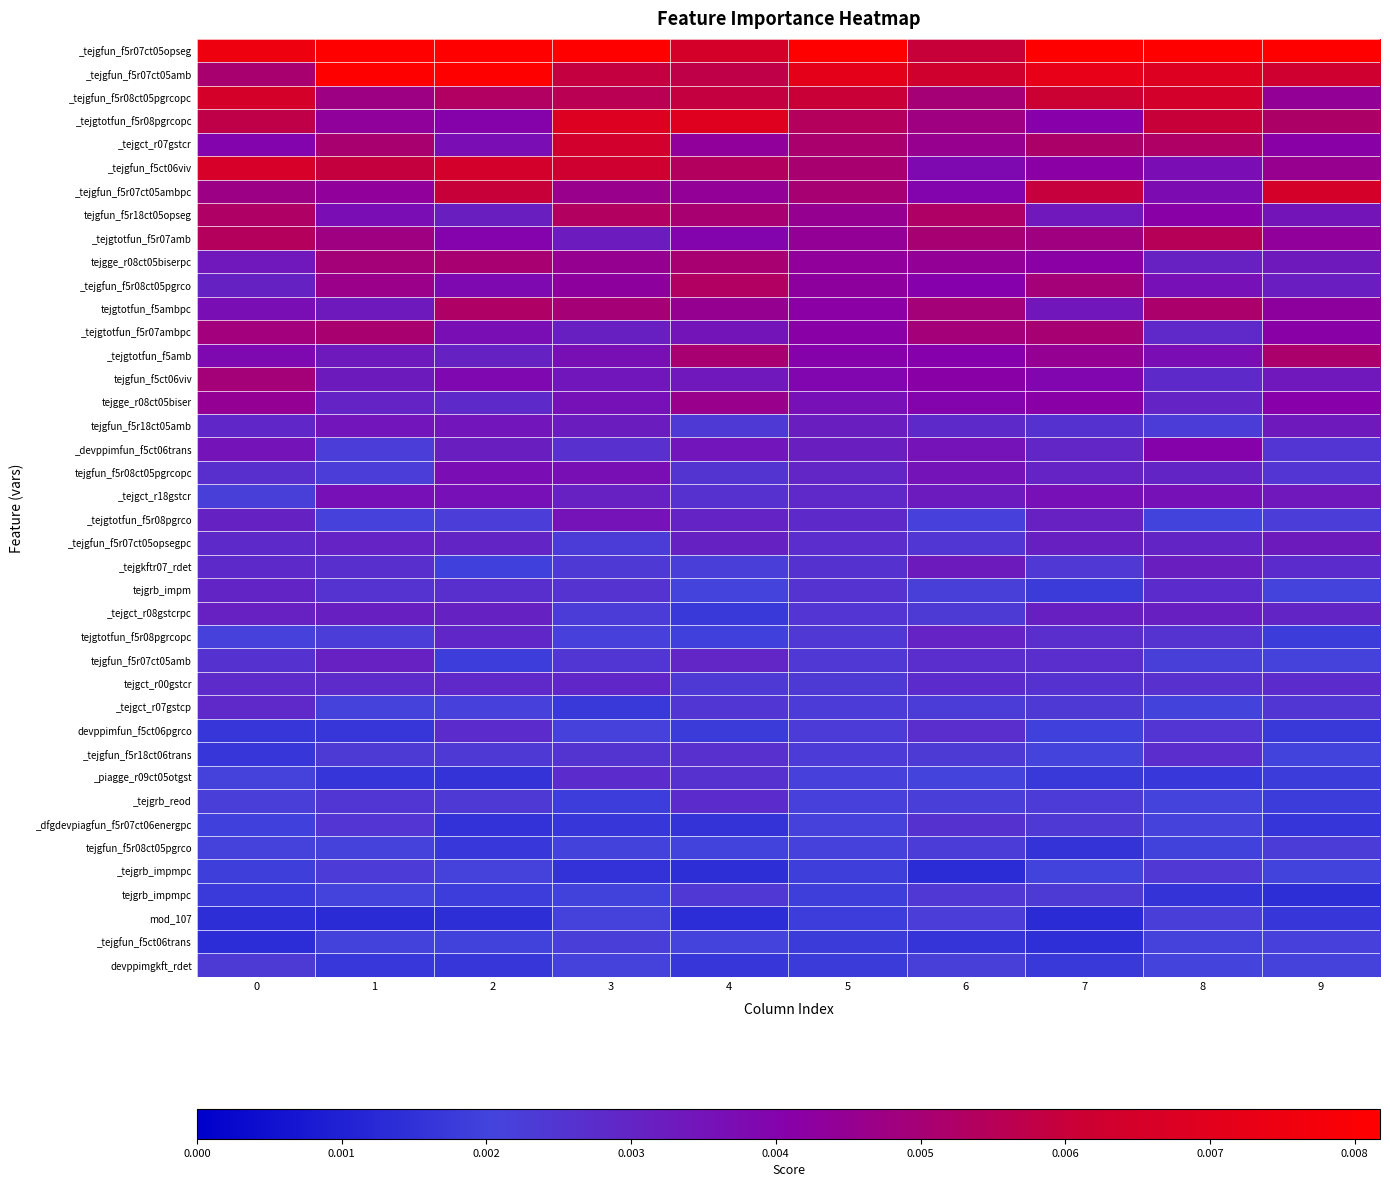

Count the number of categories in the chart.

10